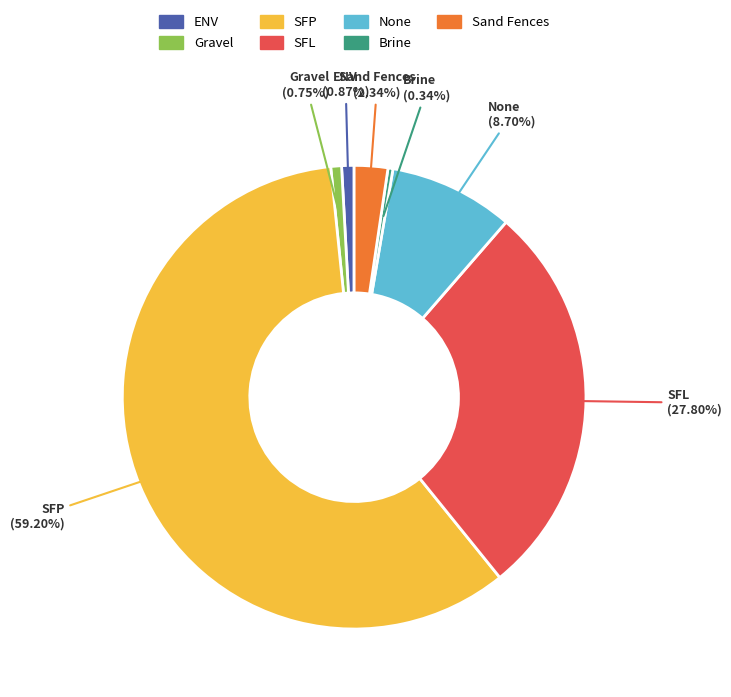

Count the number of slices in the pie.

7